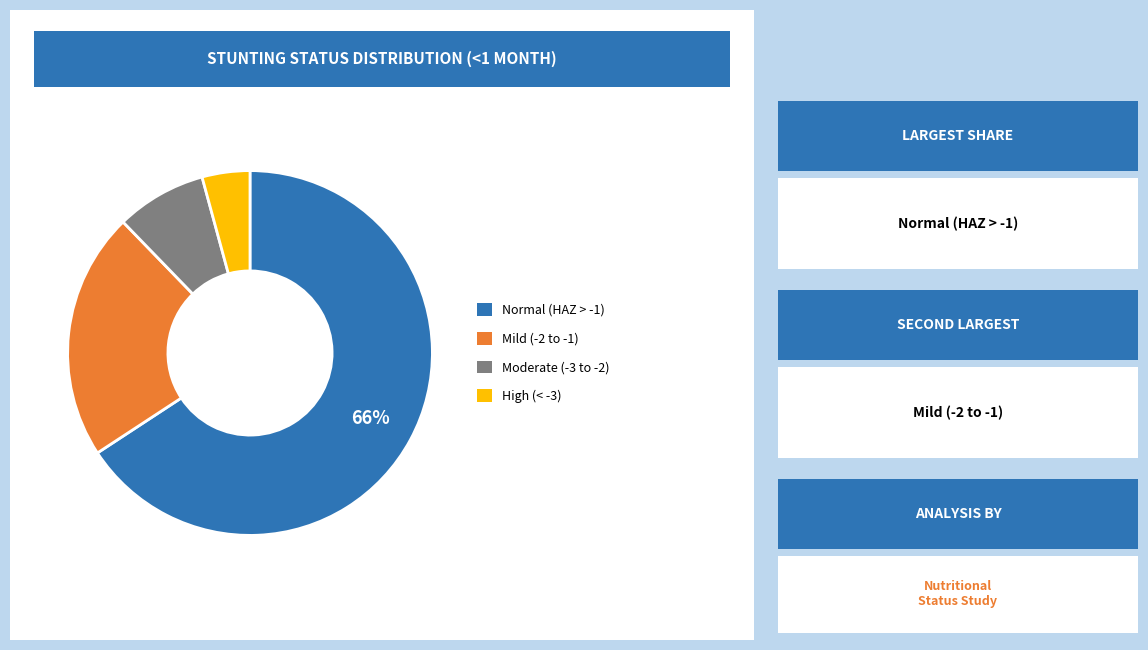

Does any single category account for the majority?

Yes